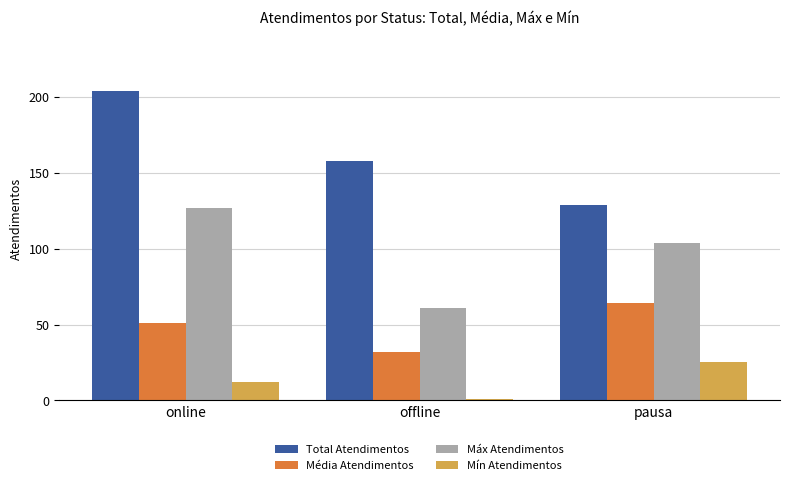

What is the value of the Máx Atendimentos bar at the 3rd from the left?

104.0